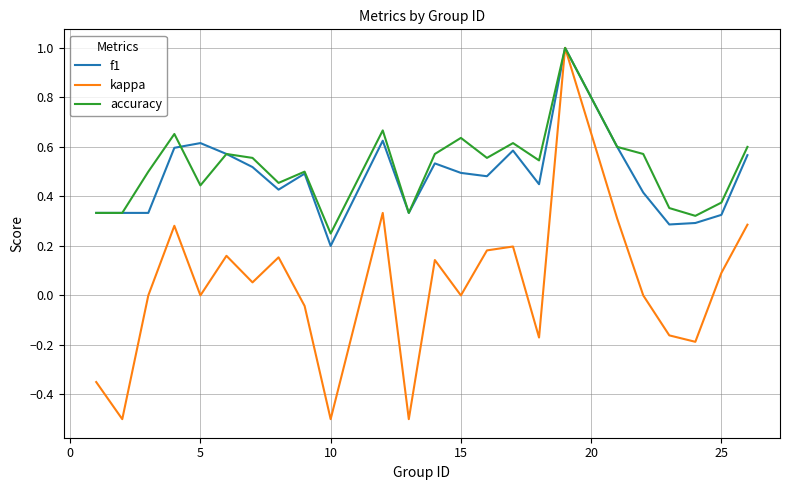

At how many categories does at least one series exceed 0?

24